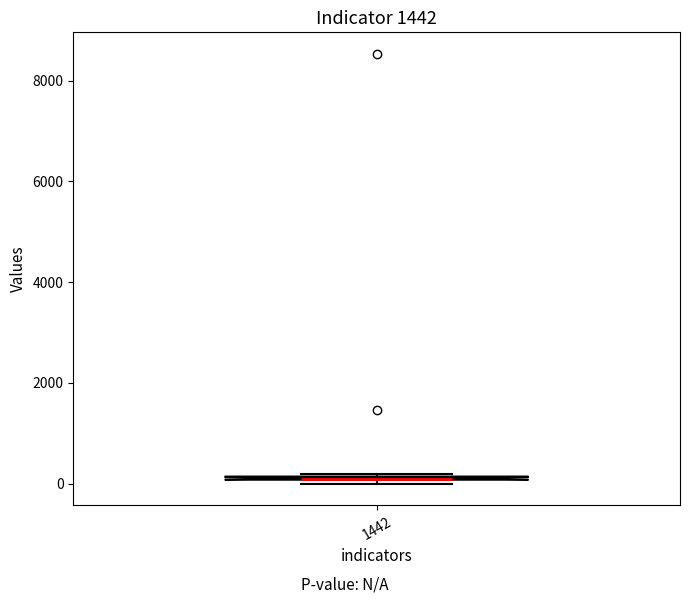

Where is the upper edge of the box at x = 1442 on the y-axis? The values are not printed on the chart, so give them approximately, as read against the axis.

200